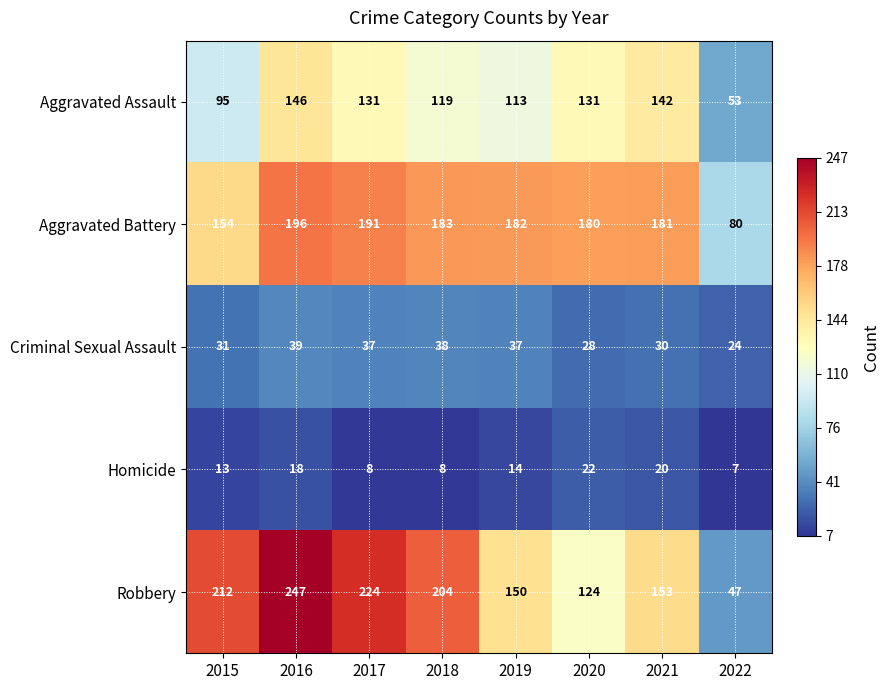

At which label does Homicide reach its minimum?

2022